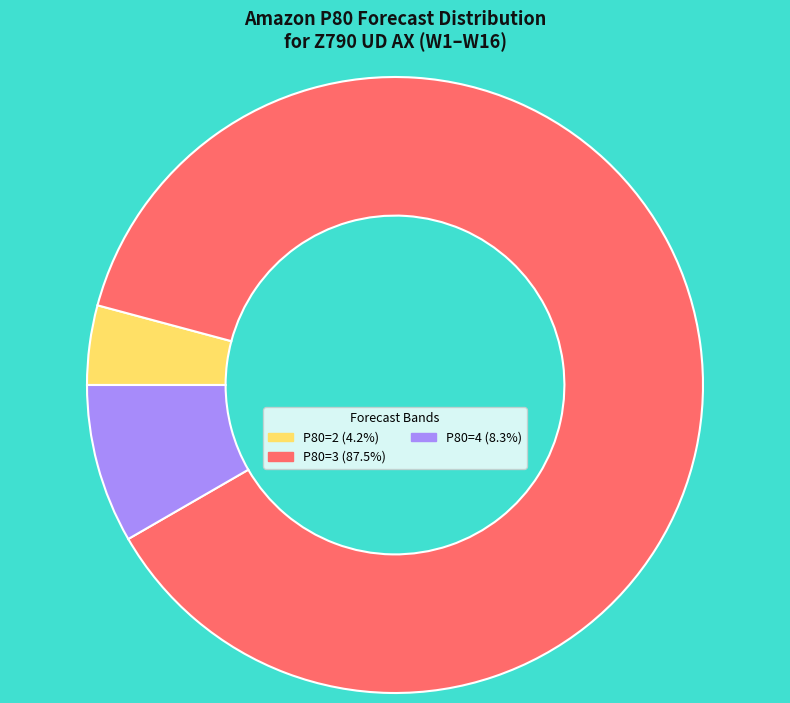

Is there any slice that represents more than half of the pie?

Yes